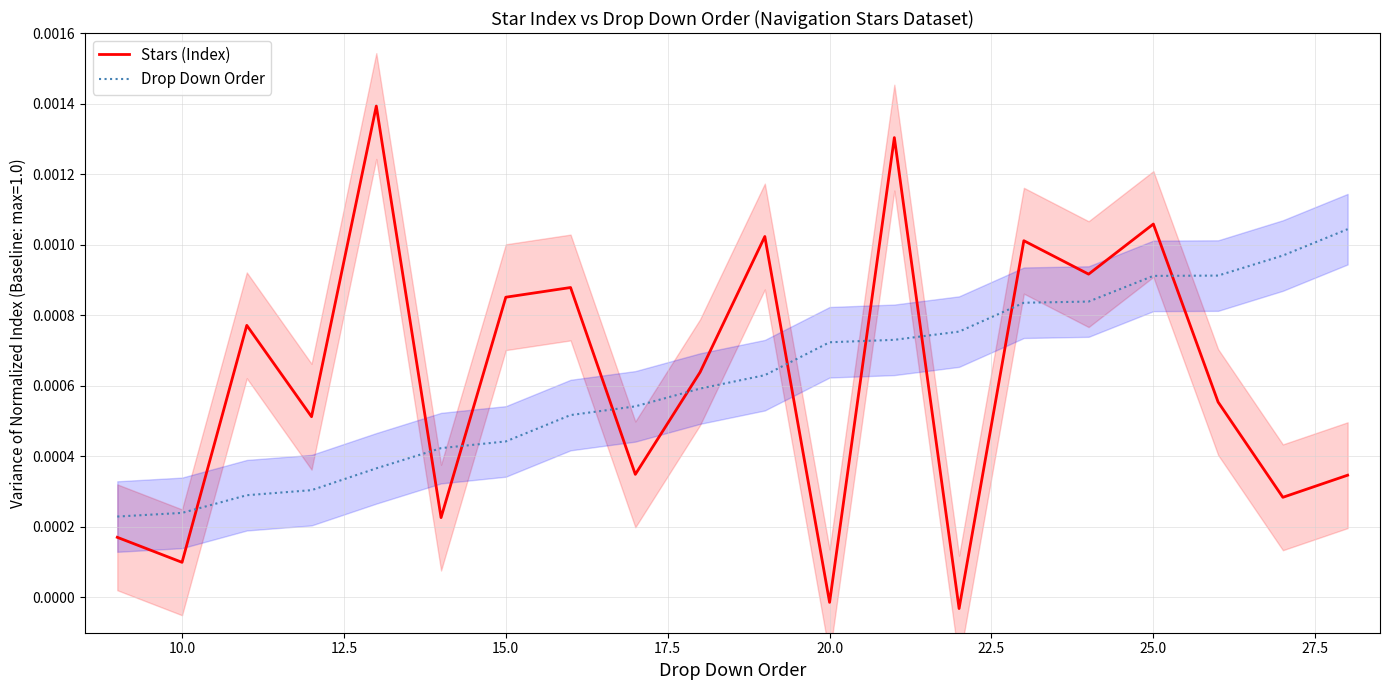

True or false: Drop Down Order and Stars (Index) intersect in this chart.

True